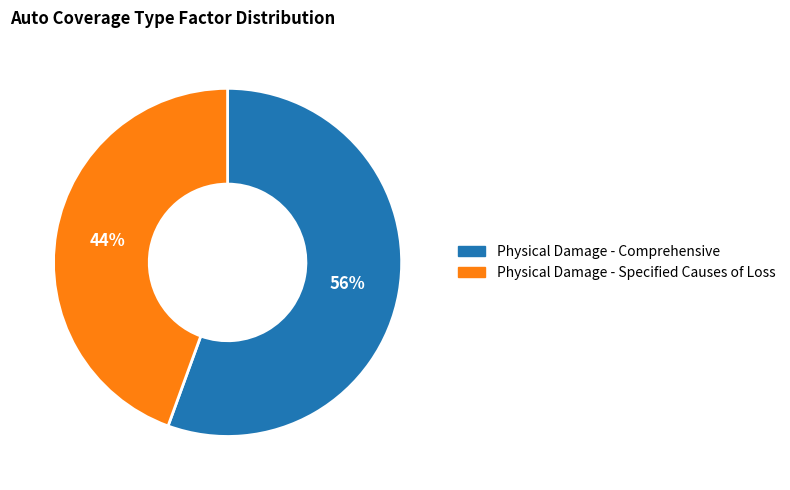

Combined, do Physical Damage - Comprehensive and Physical Damage - Specified Causes of Loss account for over 50%?

Yes